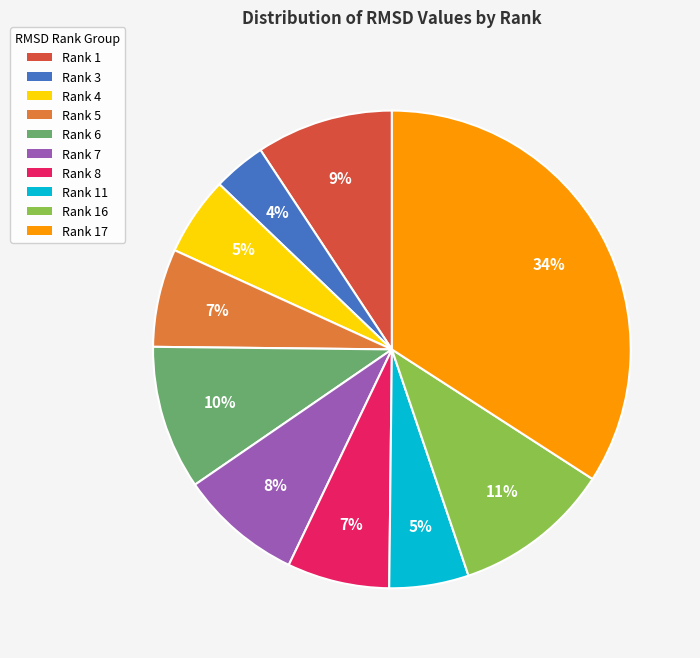

To the nearest percent, what is the average slice percentage?

10%